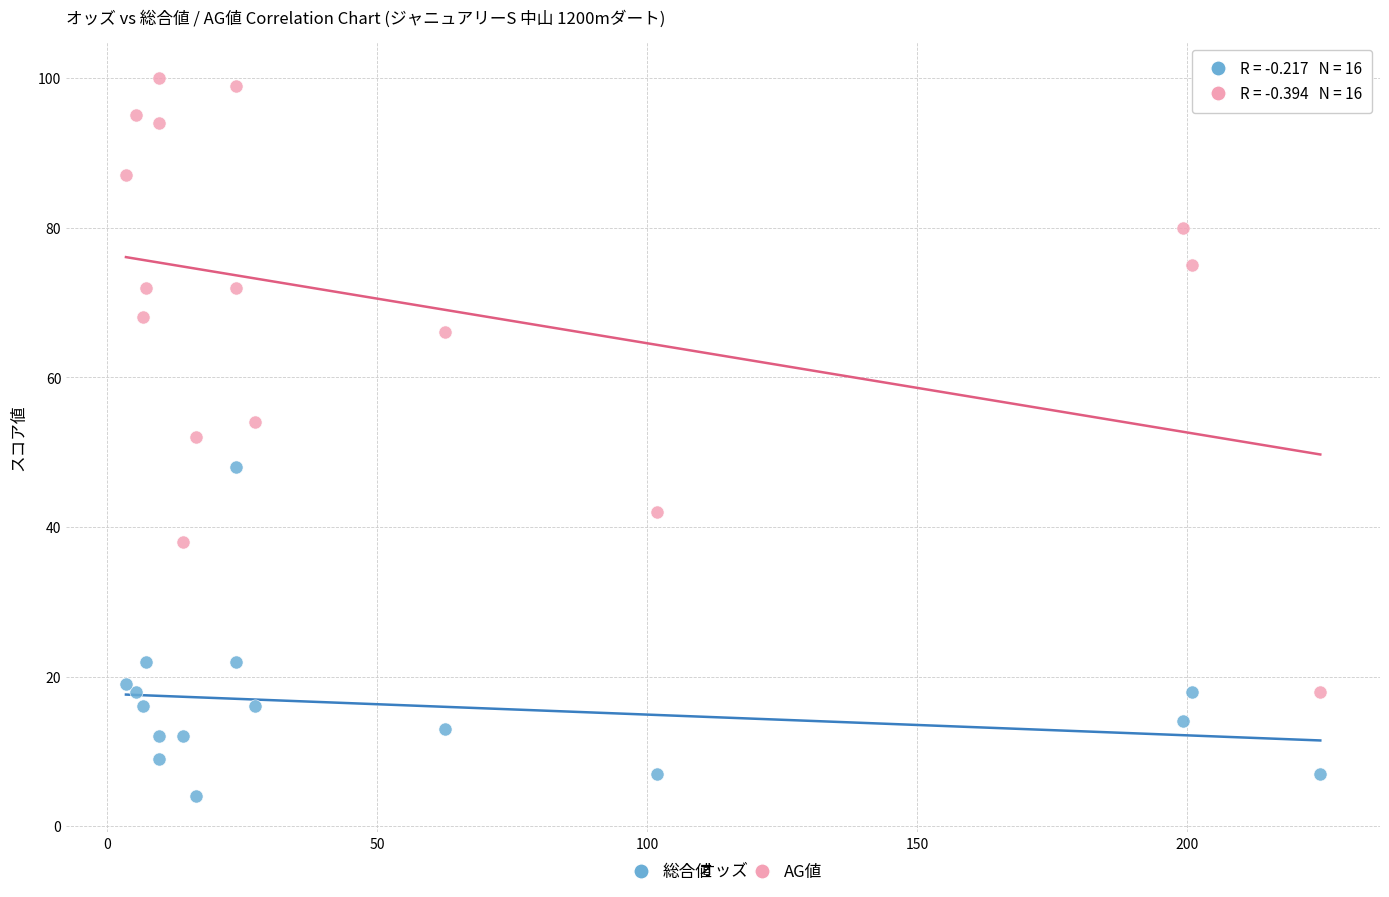

In the AG値 series, what Y value is closest to 59?

54